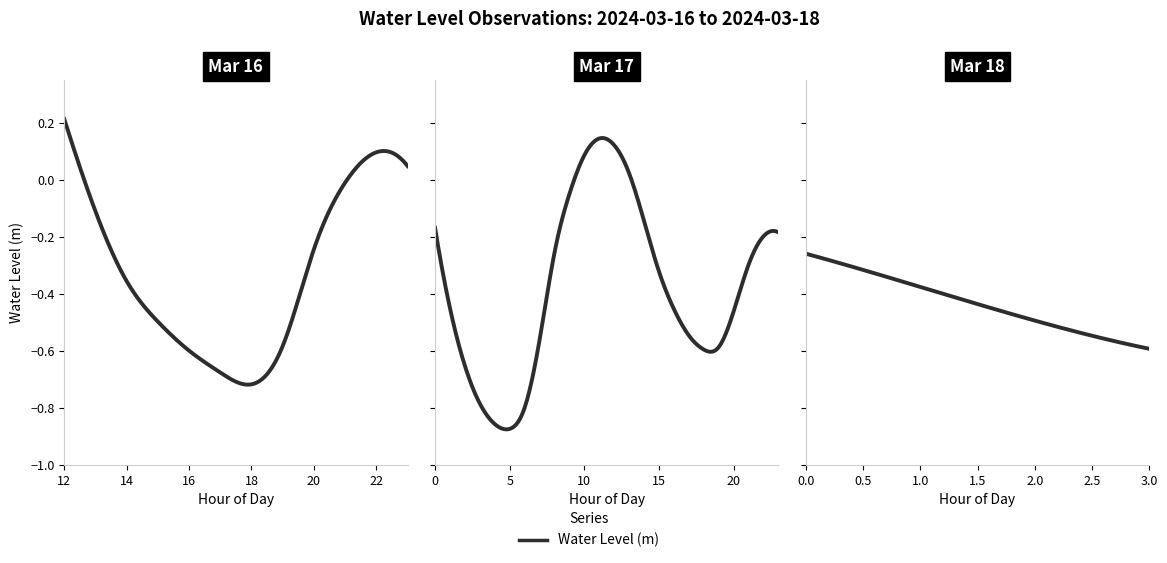

How many values are below 0?

33